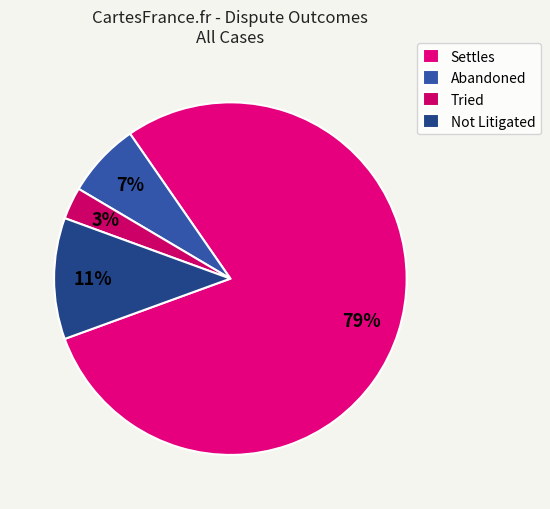

To the nearest percent, what is the difference between the largest and smallest slice percentages?

76%